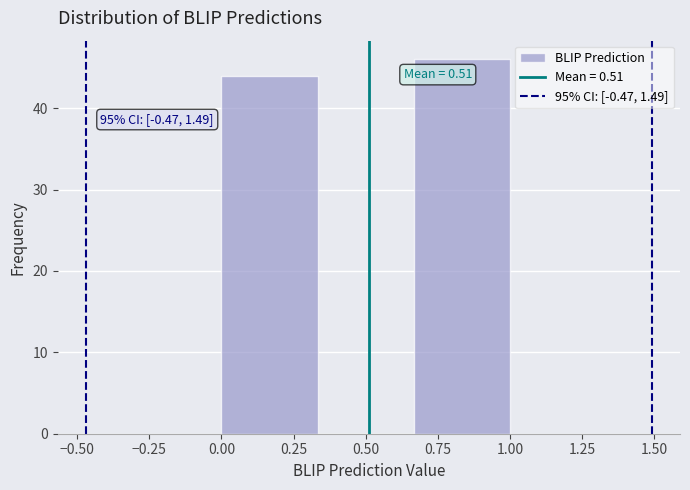

Which range on the x-axis has the tallest bar?

0.65 to 1.00